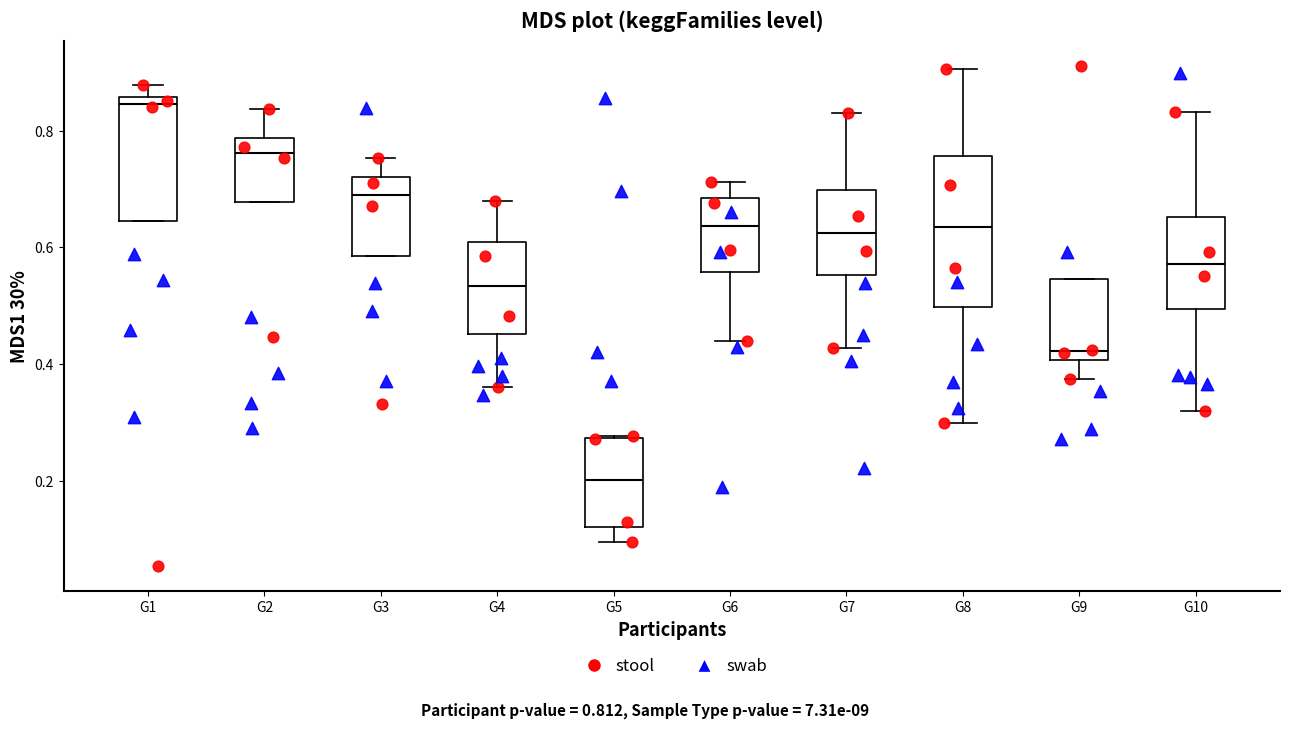

Reading left to right, transcribe this box plot: for each box, give where its median line is, the range the box spans, and where its two whiskers end, as read against the y-axis. The values are not printed on the chart, so give them approximately, as read against the axis.

G1: median 0.84, box 0.64 to 0.86, whiskers 0.64 to 0.88
G2: median 0.76, box 0.68 to 0.78, whiskers 0.68 to 0.84
G3: median 0.70, box 0.58 to 0.72, whiskers 0.58 to 0.76
G4: median 0.54, box 0.46 to 0.60, whiskers 0.36 to 0.68
G5: median 0.20, box 0.12 to 0.28, whiskers 0.10 to 0.28
G6: median 0.64, box 0.56 to 0.68, whiskers 0.44 to 0.72
G7: median 0.62, box 0.56 to 0.70, whiskers 0.42 to 0.84
G8: median 0.64, box 0.50 to 0.76, whiskers 0.30 to 0.90
G9: median 0.42, box 0.40 to 0.54, whiskers 0.38 to 0.54
G10: median 0.58, box 0.50 to 0.66, whiskers 0.32 to 0.84